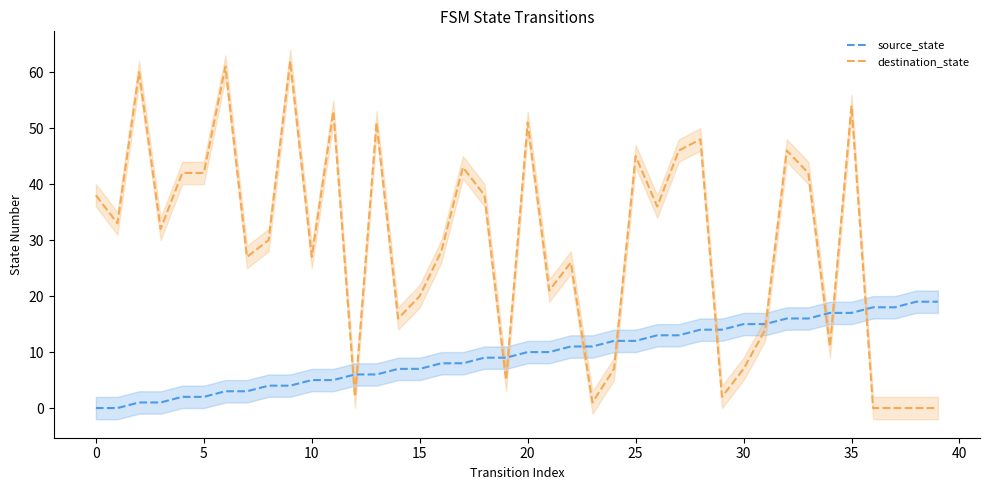

Which series has the widest spread of values?

destination_state